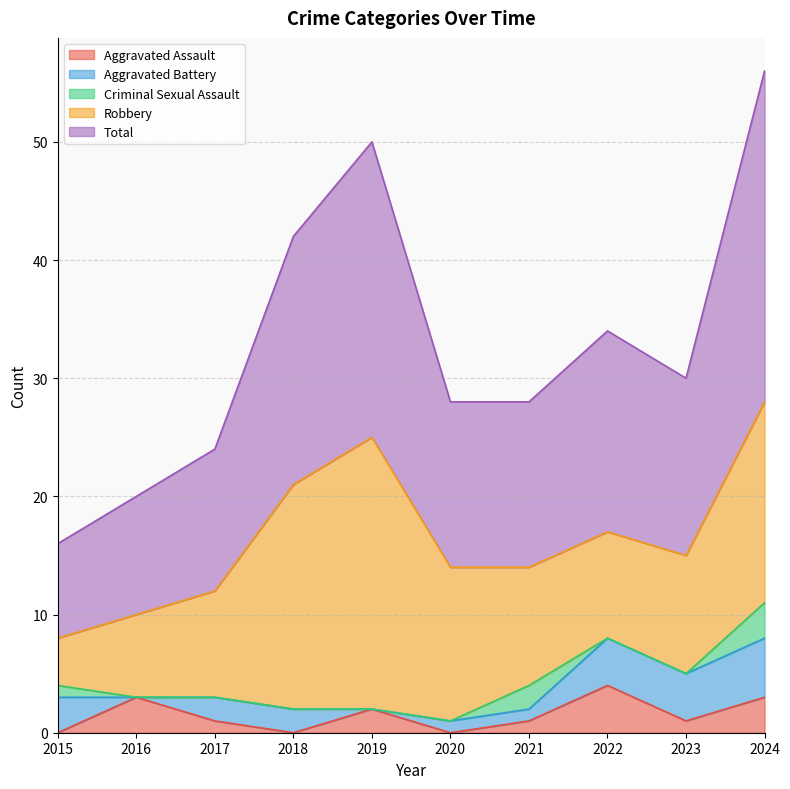

At how many categories does at least one series exceed 18?

3